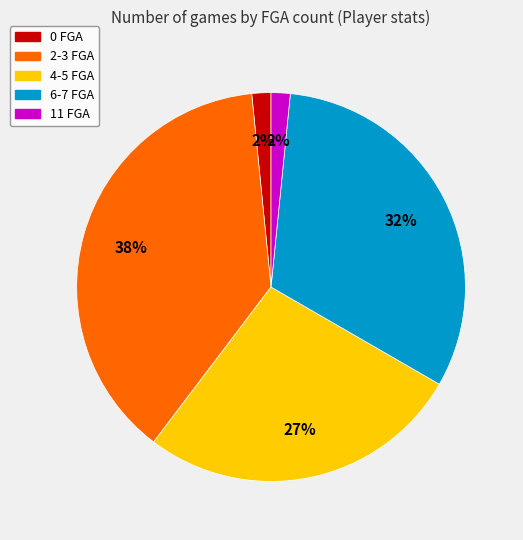

What is the largest slice in the pie chart?

2-3 FGA